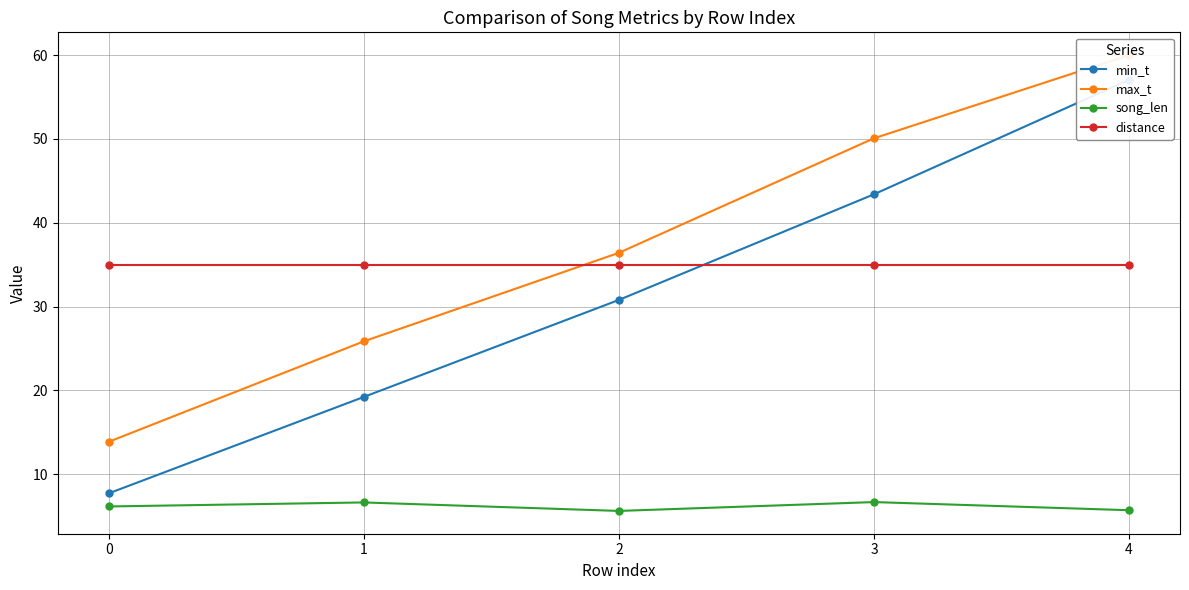

How many values in the max_t series exceed 36?

3